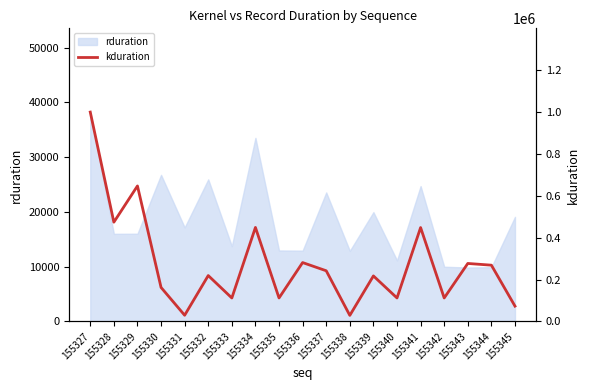

The rduration series shows 21801 at 155338. True or false?

False